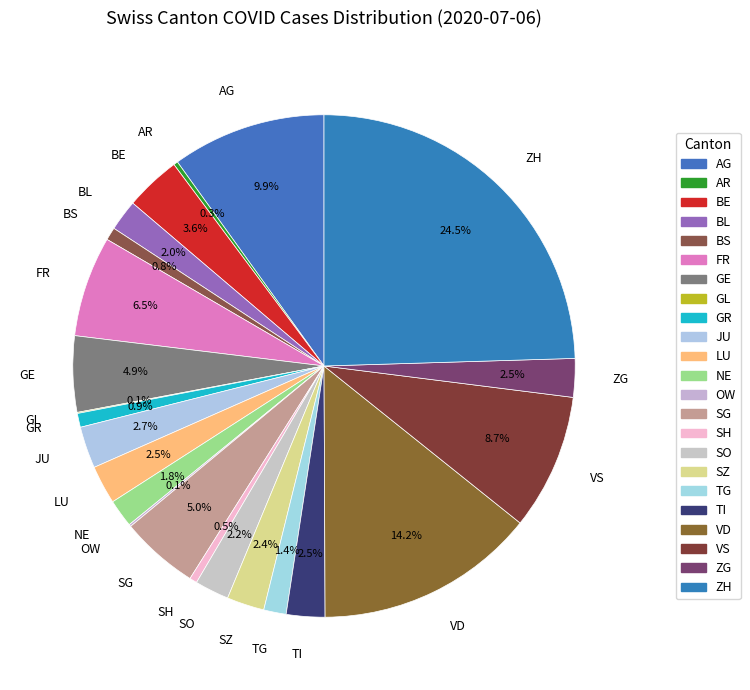

To the nearest percent, what is the difference between the largest and smallest slice percentages?

24%